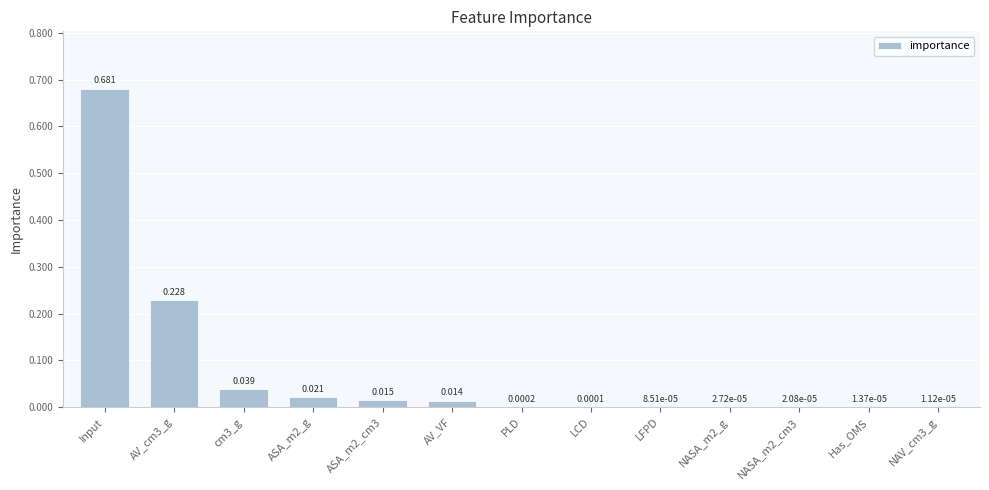

Which has a higher value, Input or NASA_m2_g?

Input